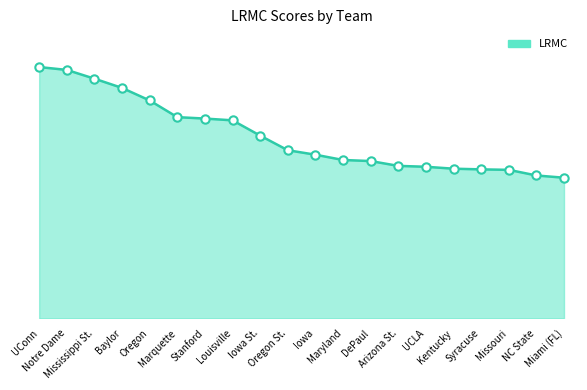

Does the chart display data point markers on the line(s)?

No